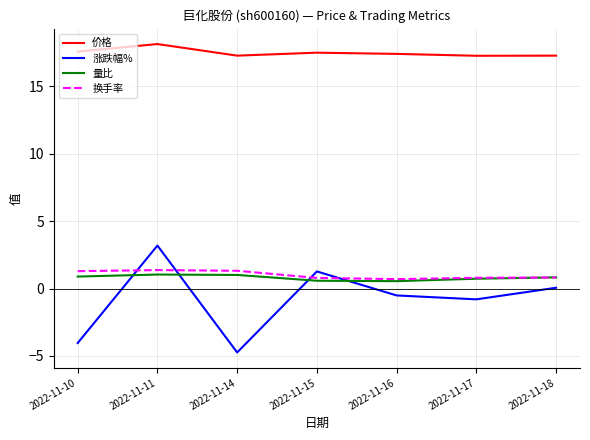

True or false: 涨跌幅% has more than 2 interior local peaks.

False